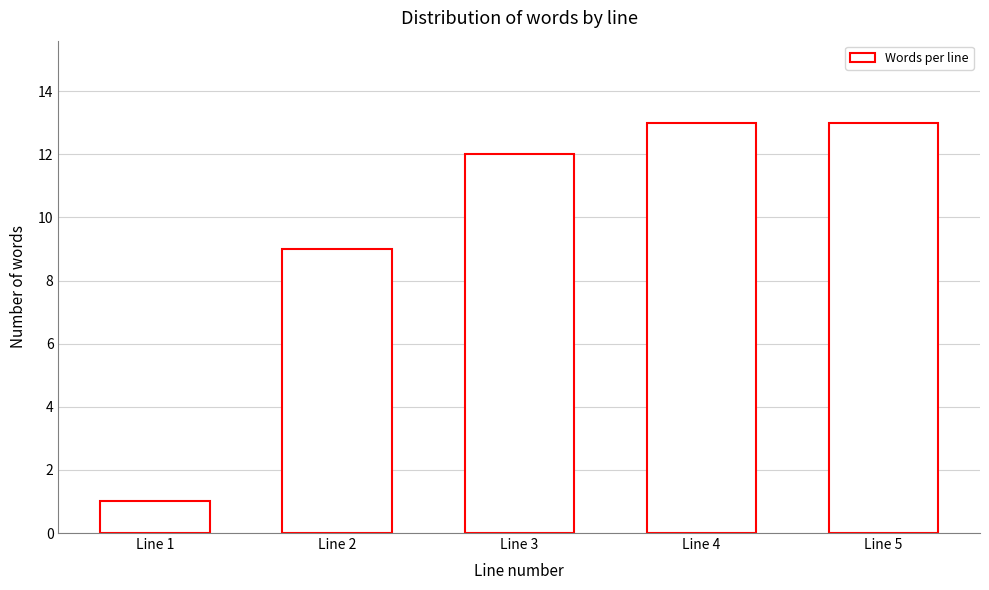

Reading left to right, transcribe all the data shown in this chart.

Line 1=1	Line 2=9	Line 3=12	Line 4=13	Line 5=13